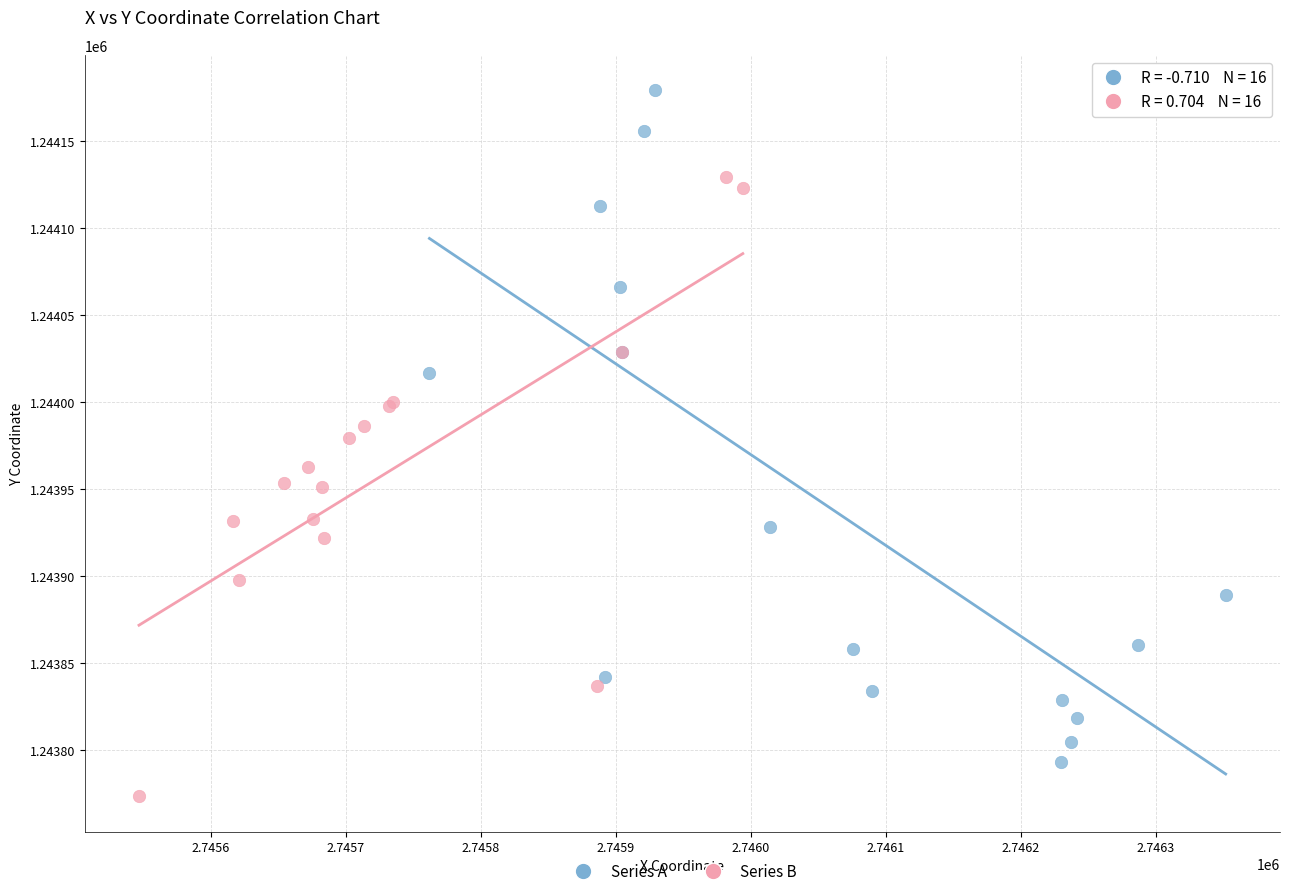

Which series has the largest Y range (max minus min)?

Series A